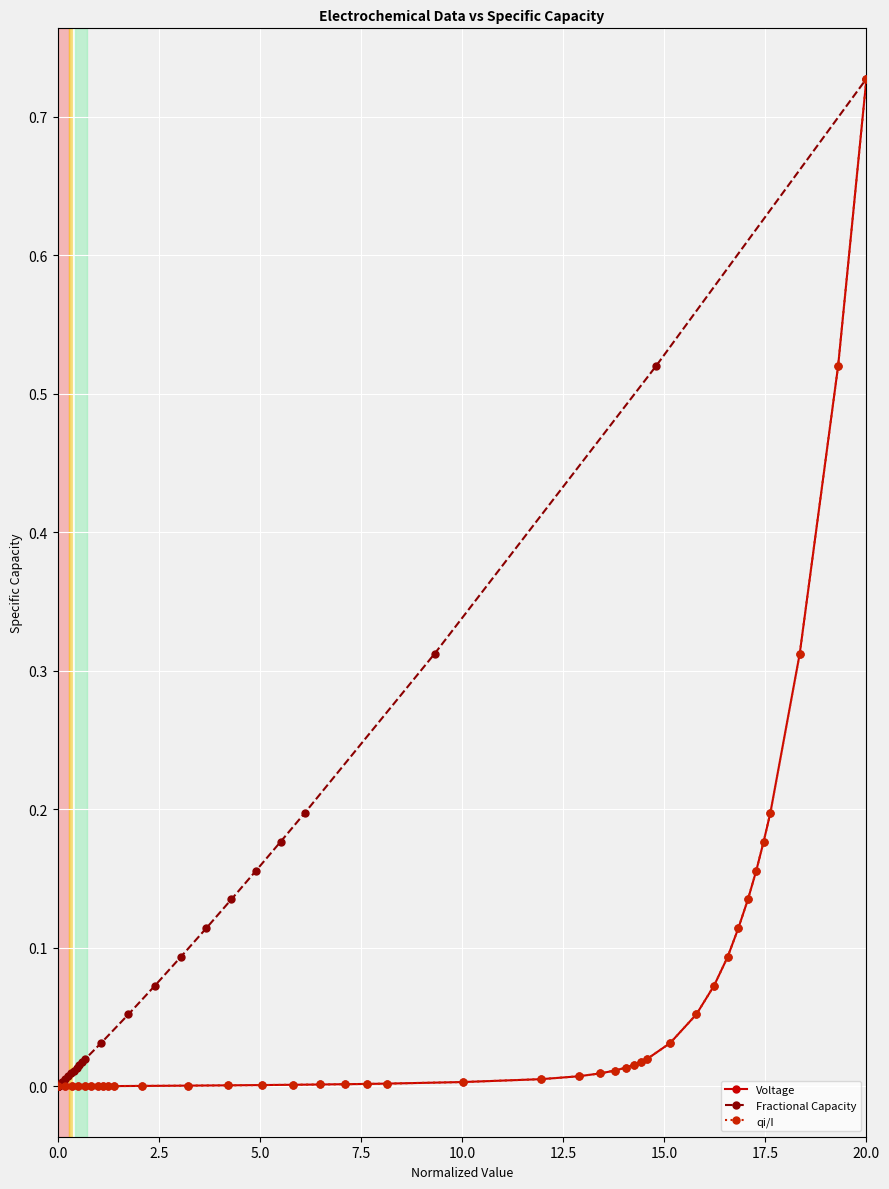

What is the maximum value shown in the chart?

0.7